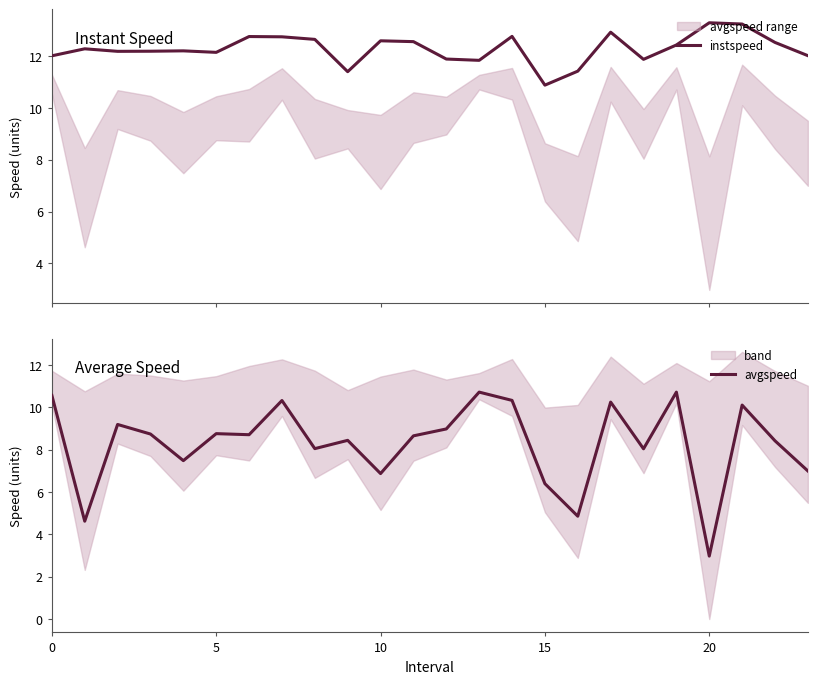

What is the label of the 2nd point from the right?

22